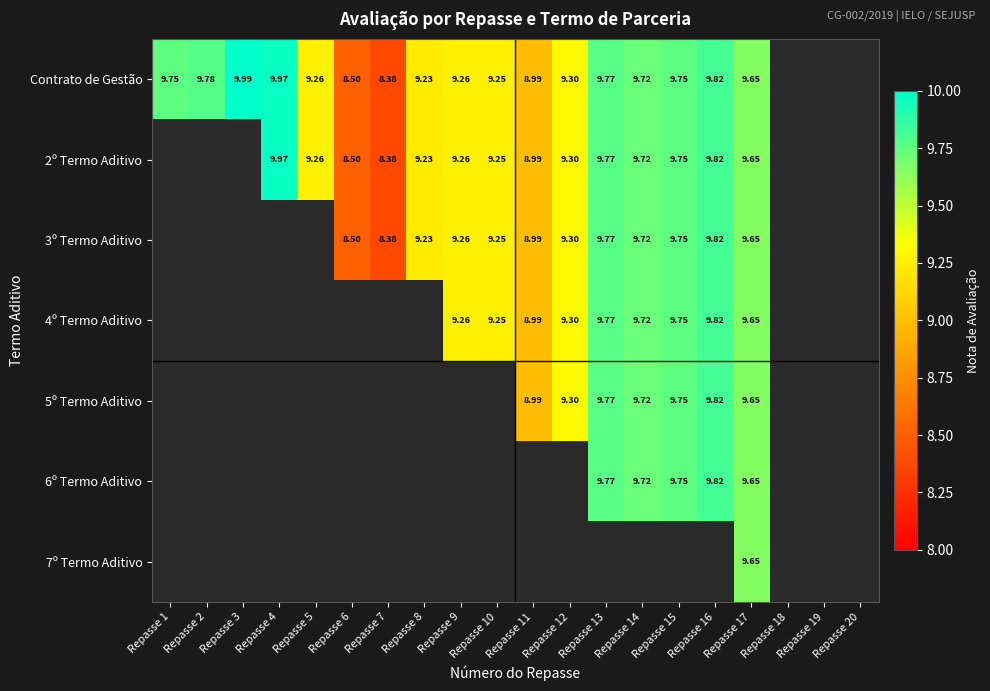

At which category is the sum across all series the highest?

Repasse 17